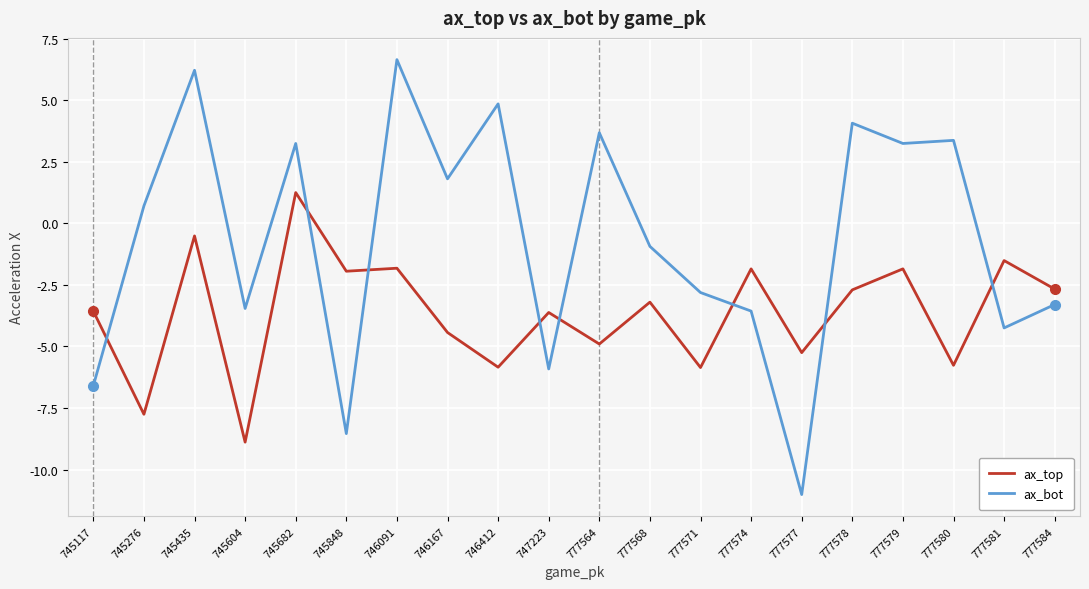

How many times do ax_top and ax_bot cross each other?

8